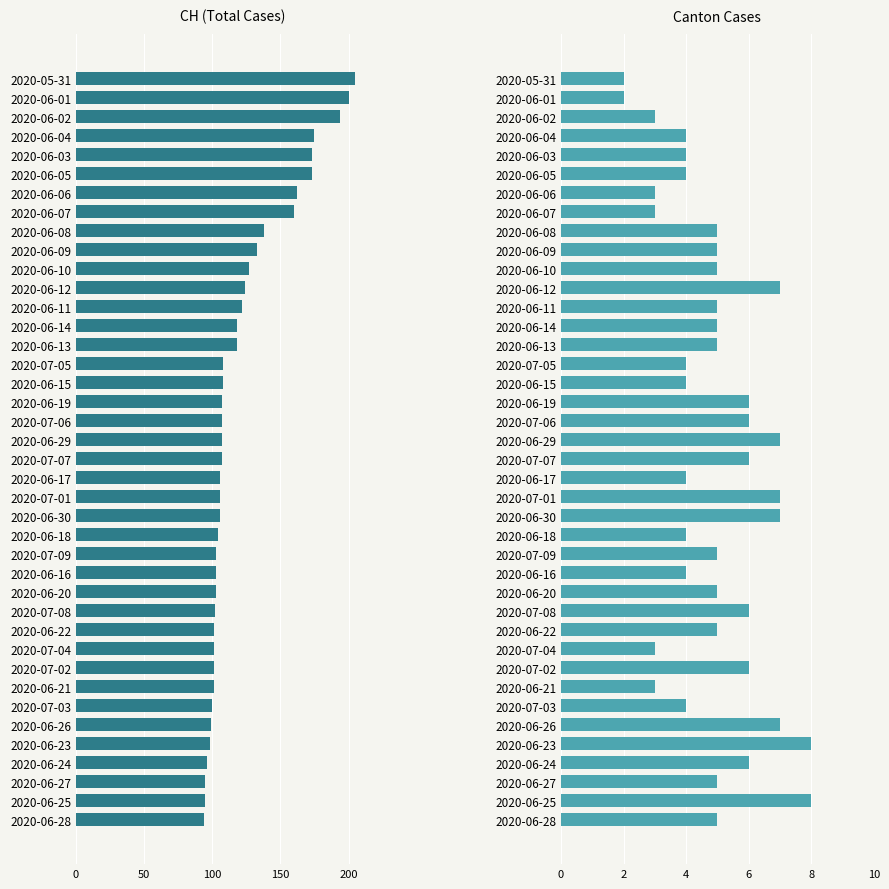

What is the sum of all GE values?

197